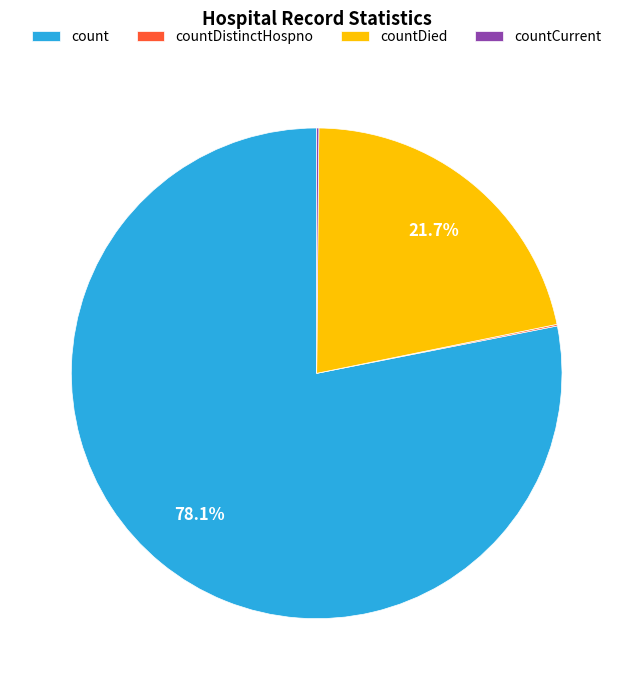

Which category has the biggest portion of the pie?

count